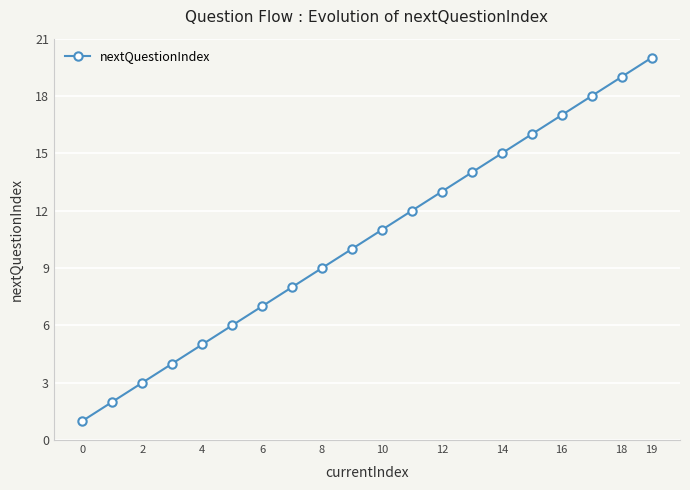

True or false: the data has more than 2 interior local peaks.

False